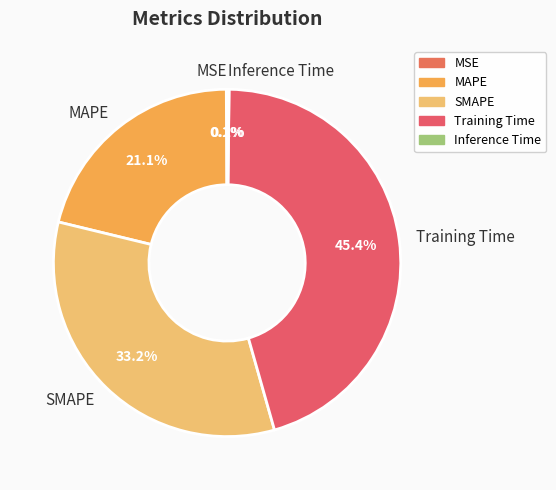

What percentage is NOT represented by Training Time?

54.6%